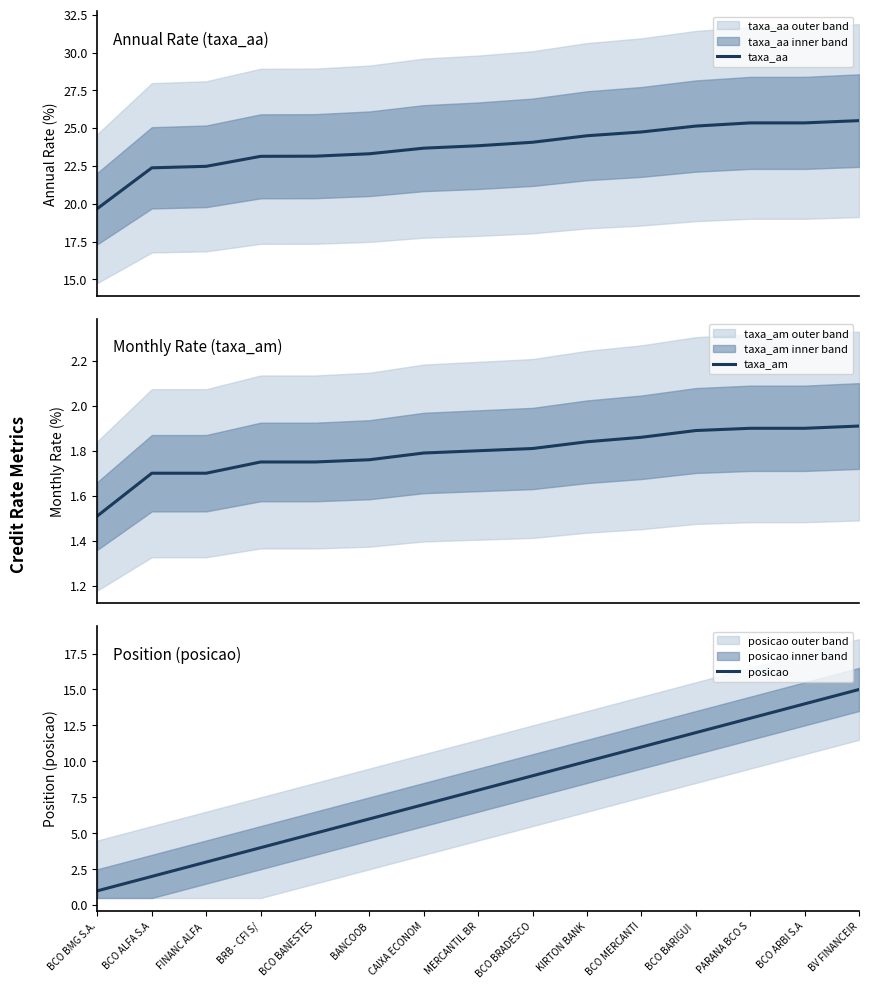

What is the approximate value of taxa_aa at CAIXA ECONOM?

23.7